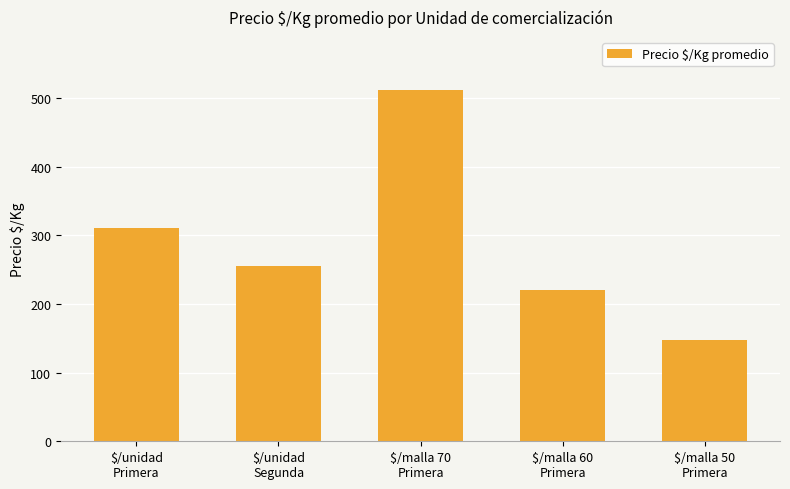

Rank the categories by value from lowest to highest.

$/malla 50
Primera, $/malla 60
Primera, $/unidad
Segunda, $/unidad
Primera, $/malla 70
Primera